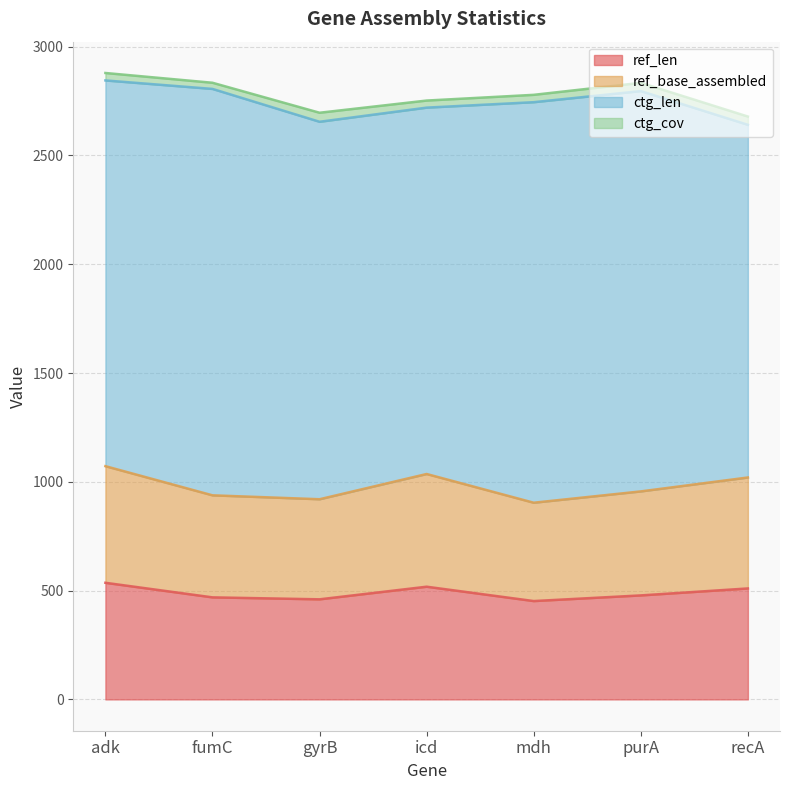

Does the chart display data point markers on the line(s)?

No